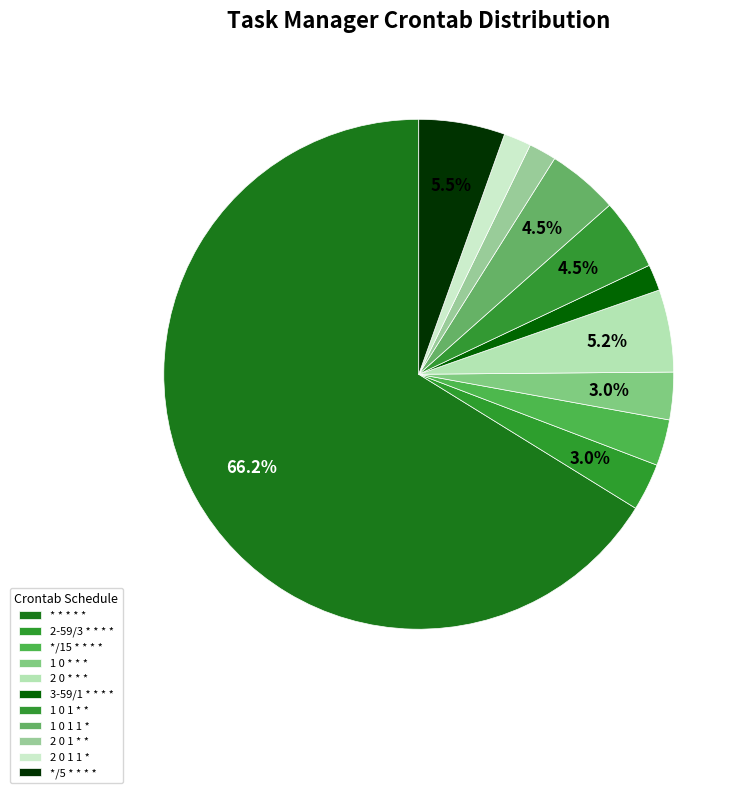

How many slices are in this pie chart?

11